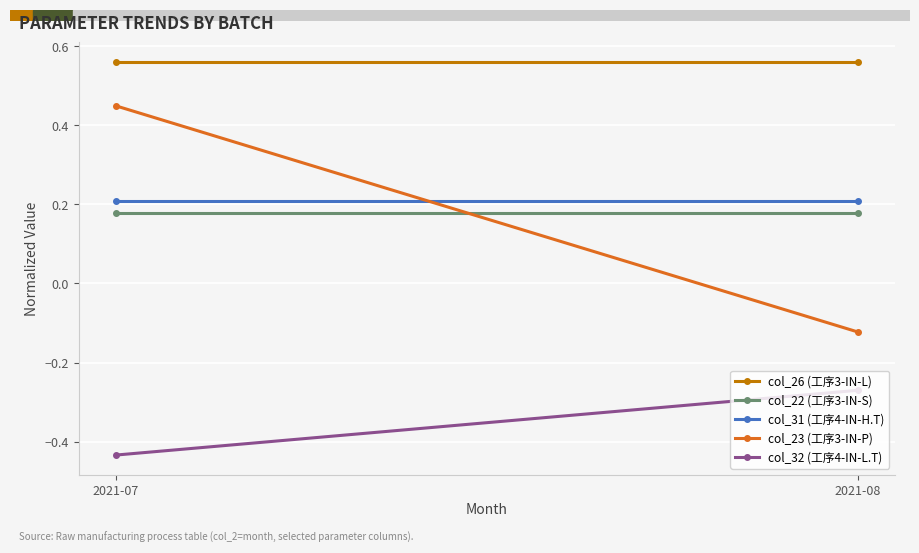

List the series in order of their peak value, lowest first.

col_32 (工序4-IN-L.T), col_22 (工序3-IN-S), col_31 (工序4-IN-H.T), col_23 (工序3-IN-P), col_26 (工序3-IN-L)